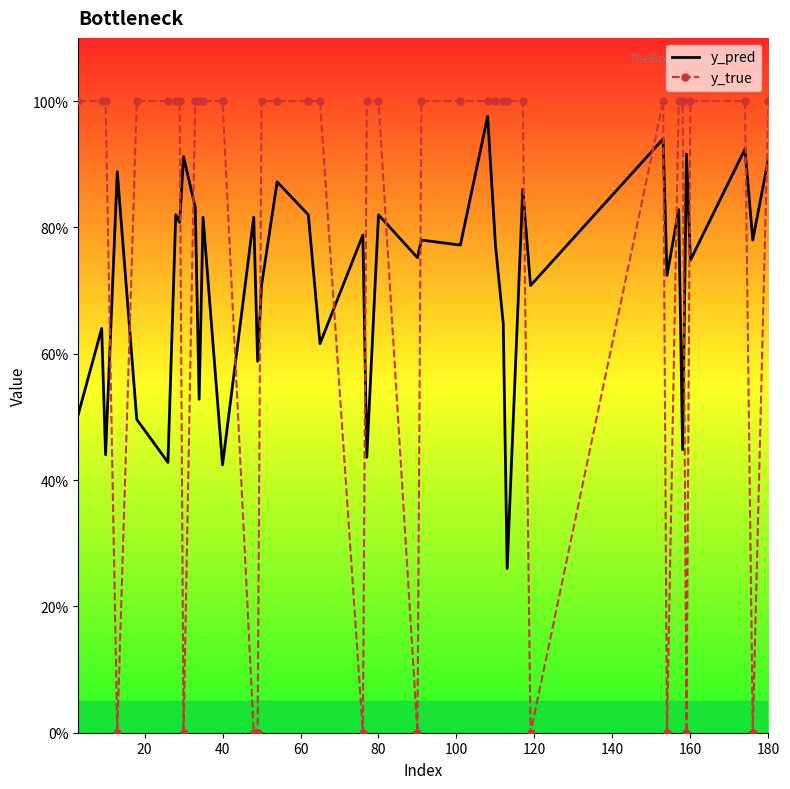

How many interior local peaks does the y_true series have?

1